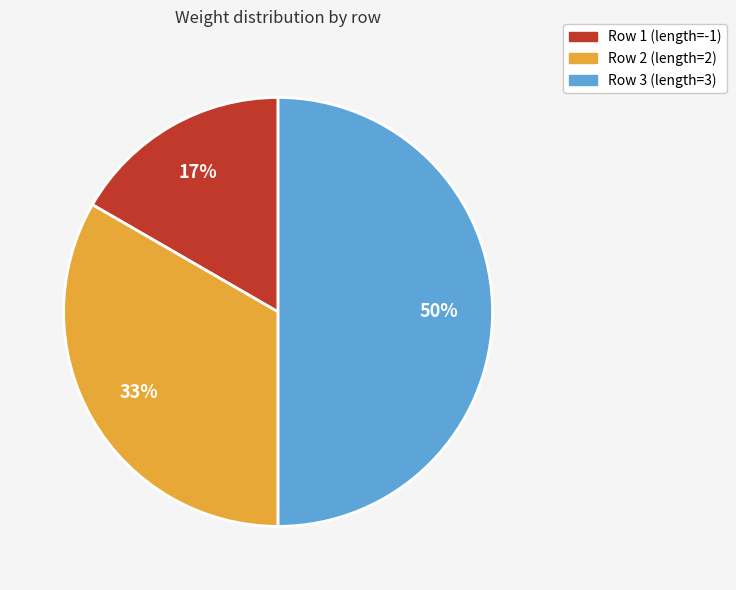

To the nearest percent, what percentage of the pie is Row 2 (length=2)?

33%